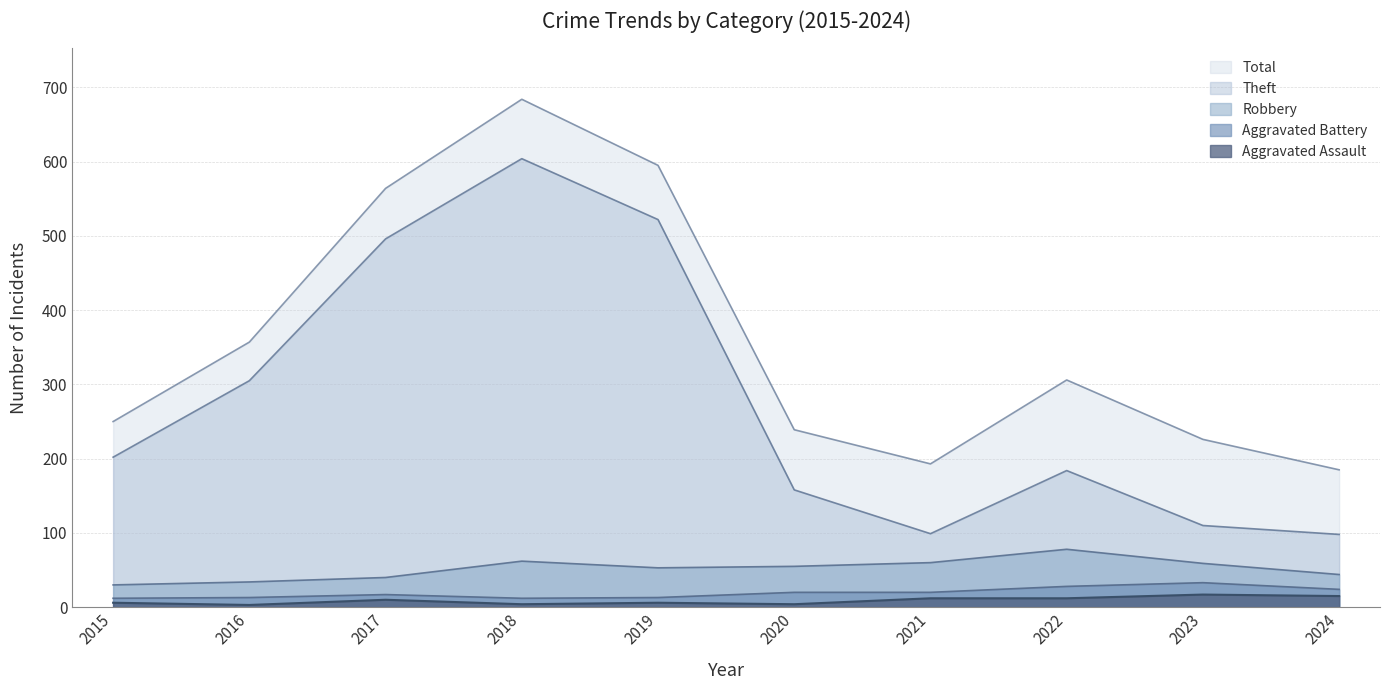

True or false: Robbery and Total cross at least once.

False